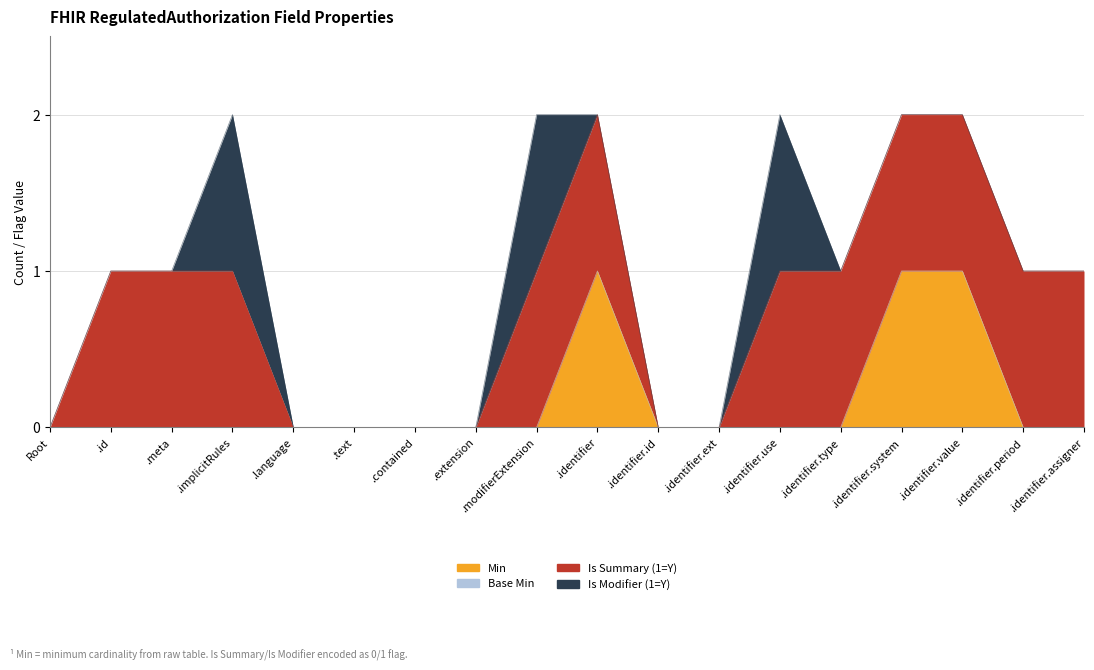

Does the chart have visible grid lines?

Yes